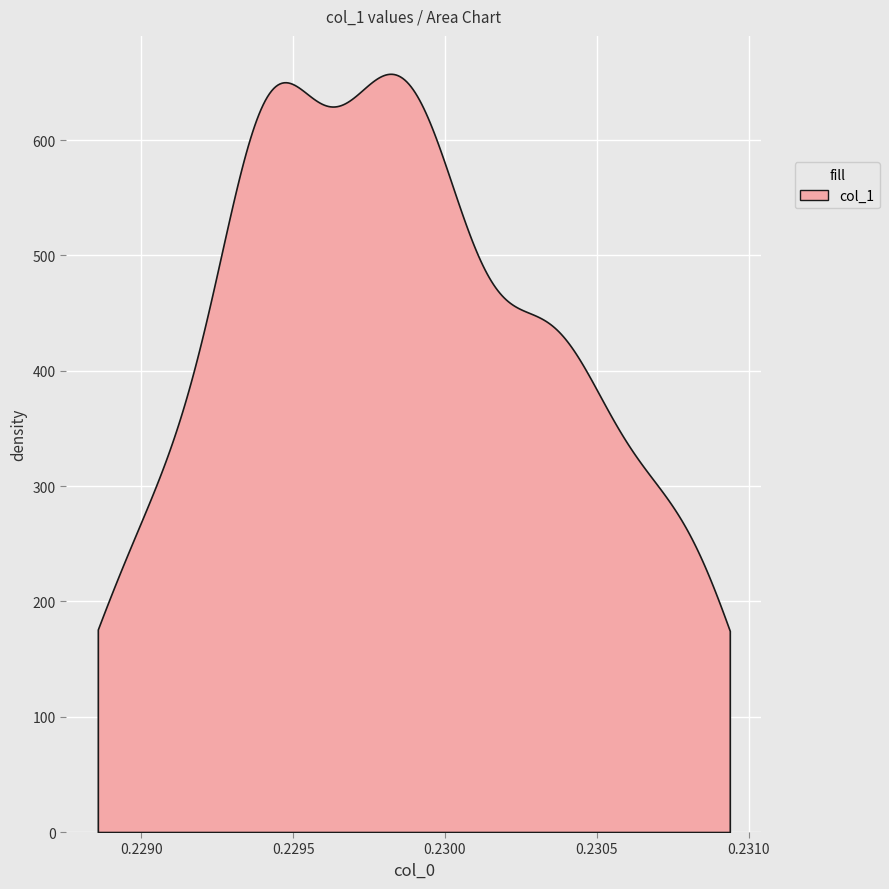

What is the difference between the maximum and minimum values?

483.0